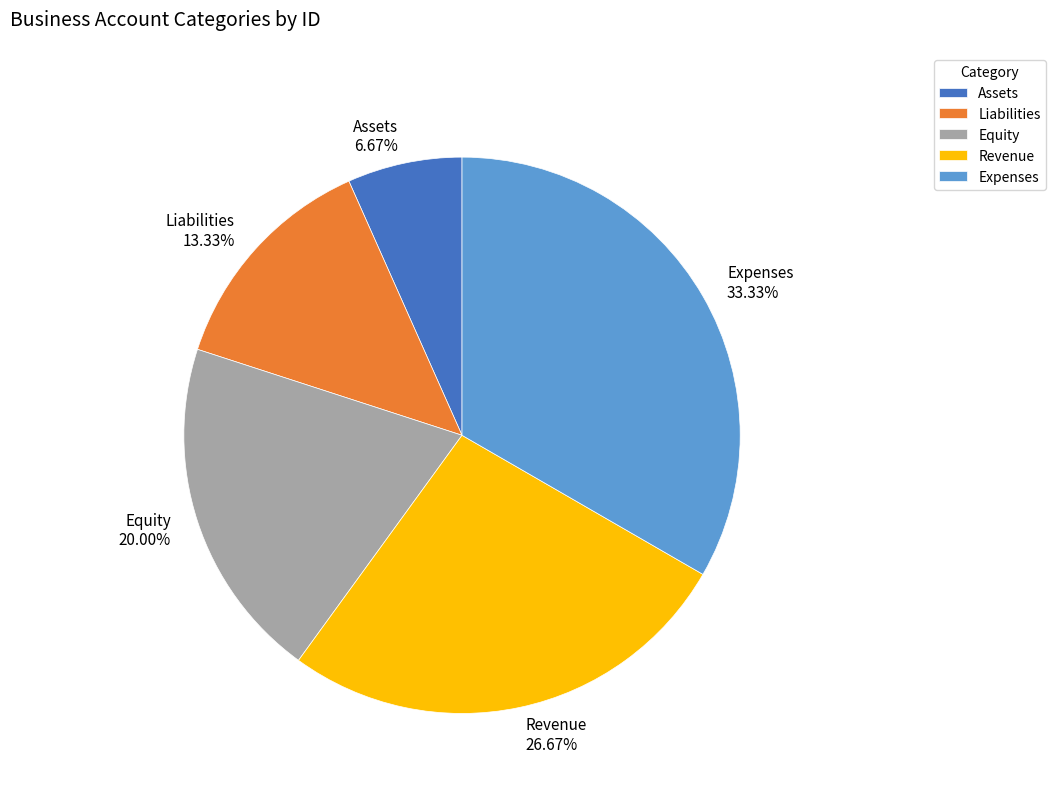

Does any single category account for the majority?

No